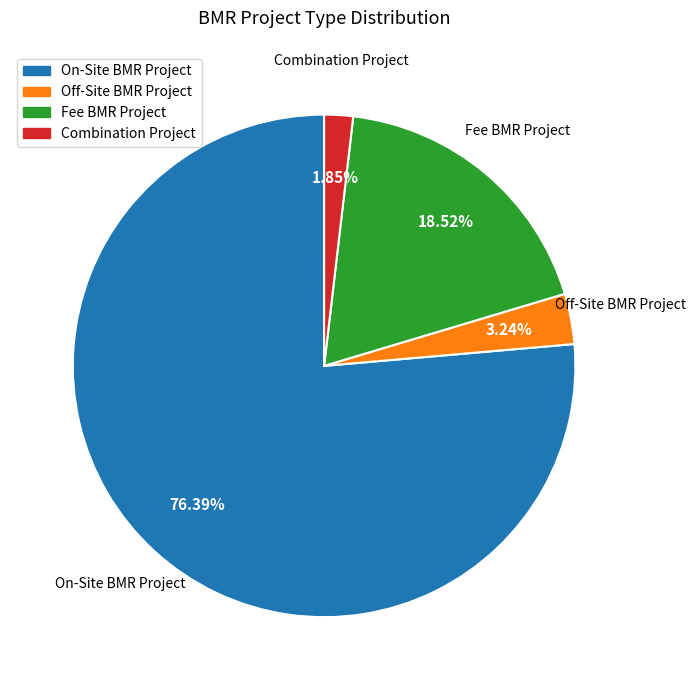

Which category has the biggest portion of the pie?

On-Site BMR Project